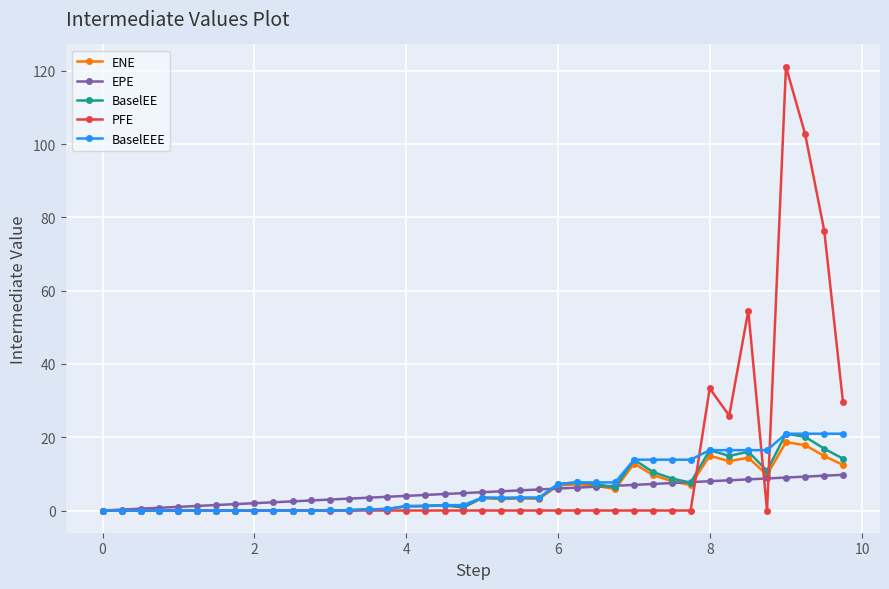

What is the value of the ENE point at the 39th from the left?

14.9